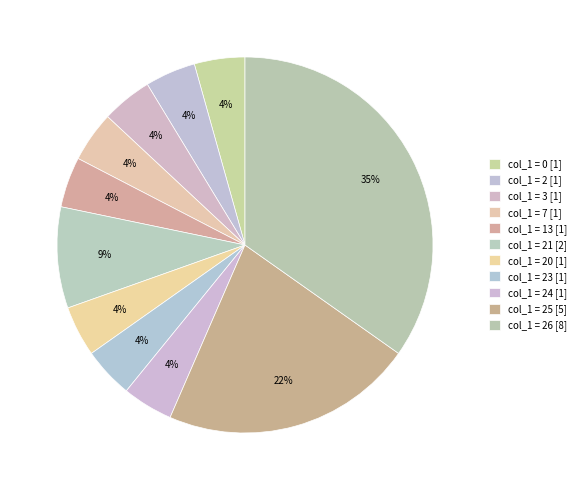

Count the number of slices in the pie.

11